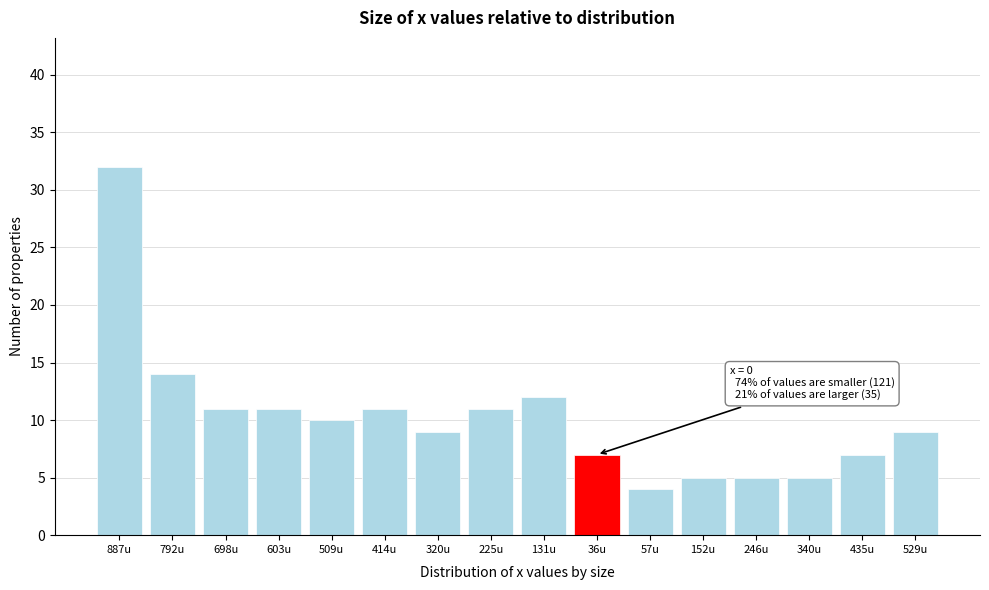

Reading right to left, what are all the values shown in this chart?

529u=9	435u=7	340u=5	246u=5	152u=5	57u=4	36u=7	131u=12	225u=11	320u=9	414u=11	509u=10	603u=11	698u=11	792u=14	887u=32